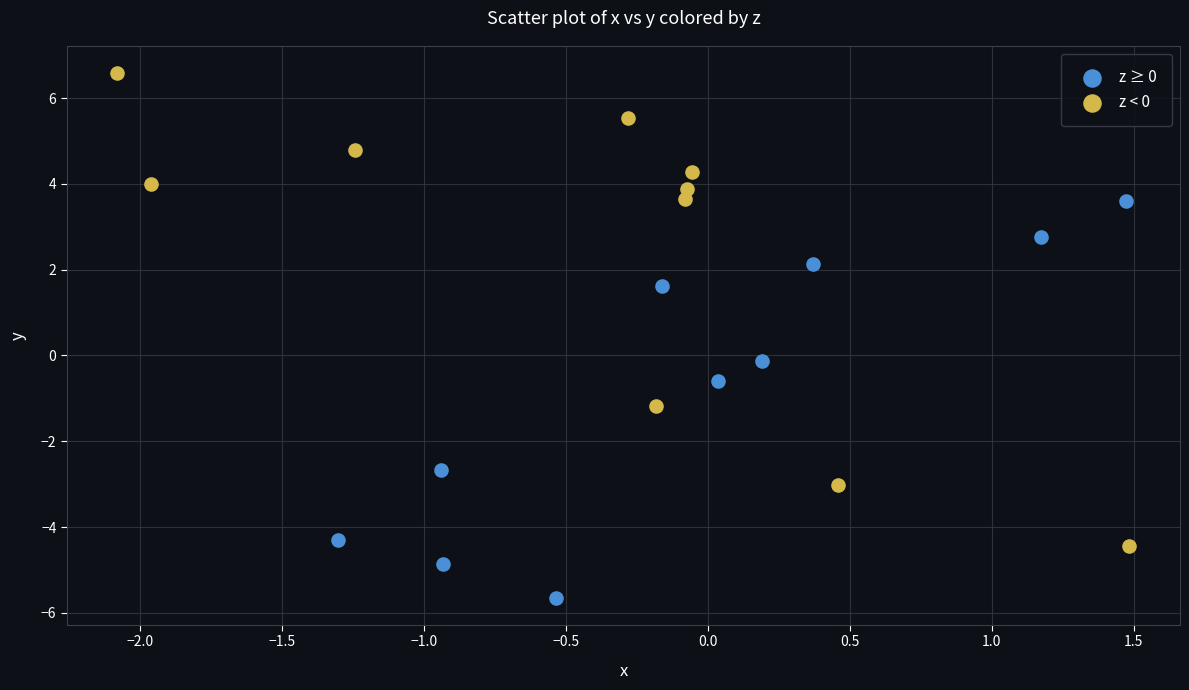

What are all the series names shown in the legend?

z ≥ 0, z < 0